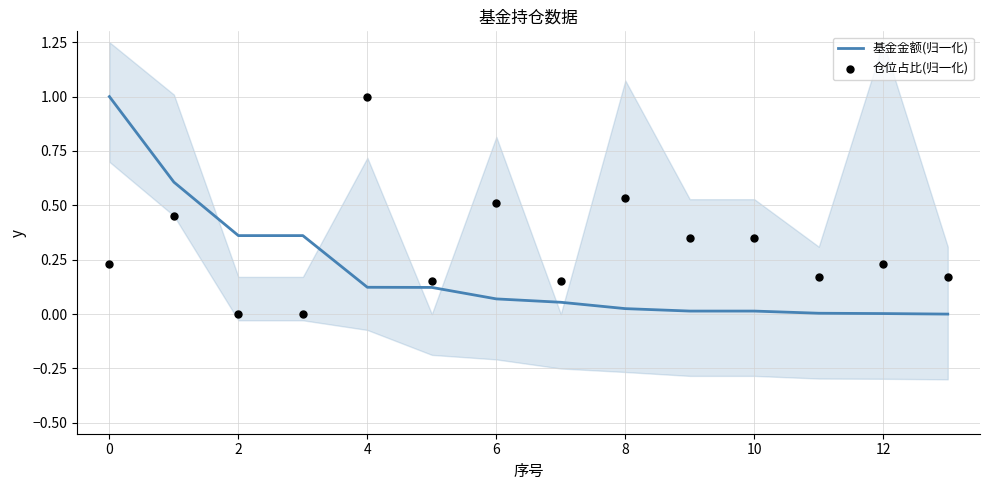

At how many categories does at least one series exceed 0?

14